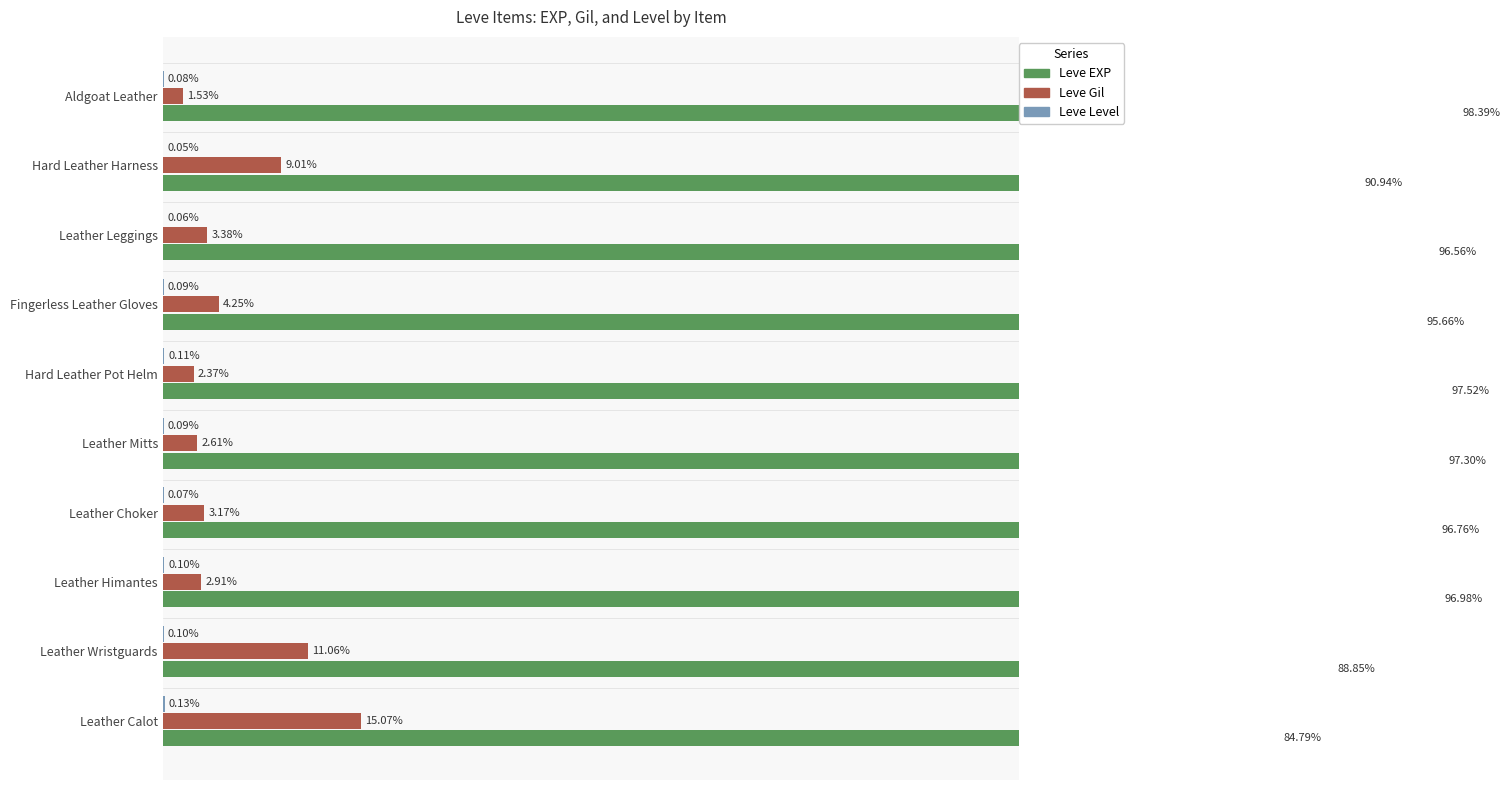

What is the difference between the highest and lowest values at Leather Choker?

96.7